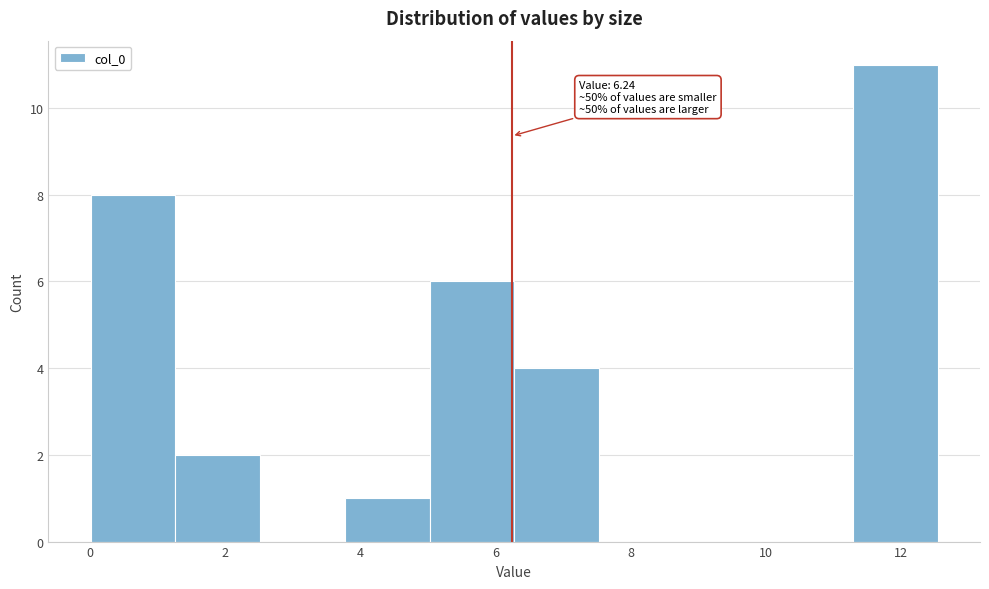

Over which range of the x-axis is the bar tallest?

11.2 to 12.6